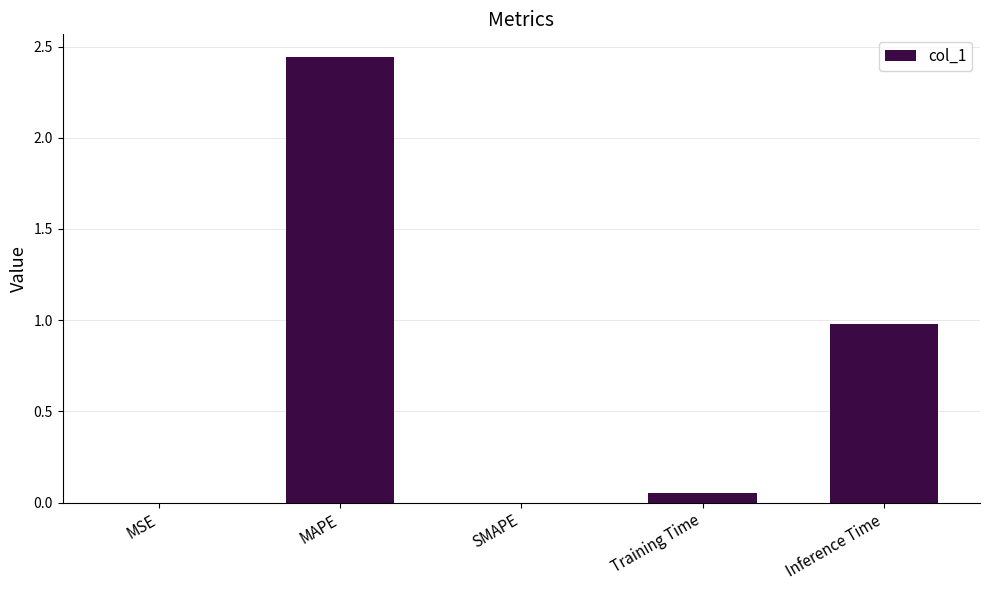

True or false: the data shows 1.0 at Inference Time.

True